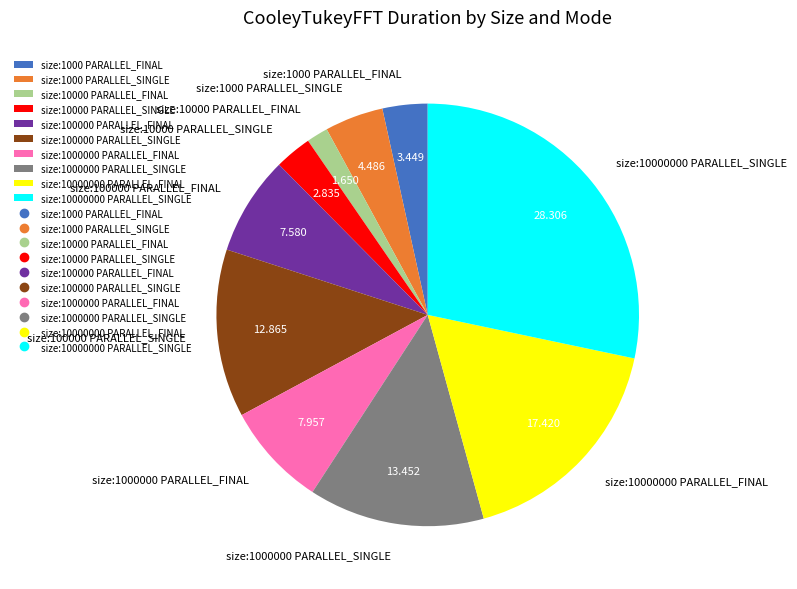

Combined, do size:10000000 PARALLEL_SINGLE and size:10000000 PARALLEL_FINAL account for over 50%?

No